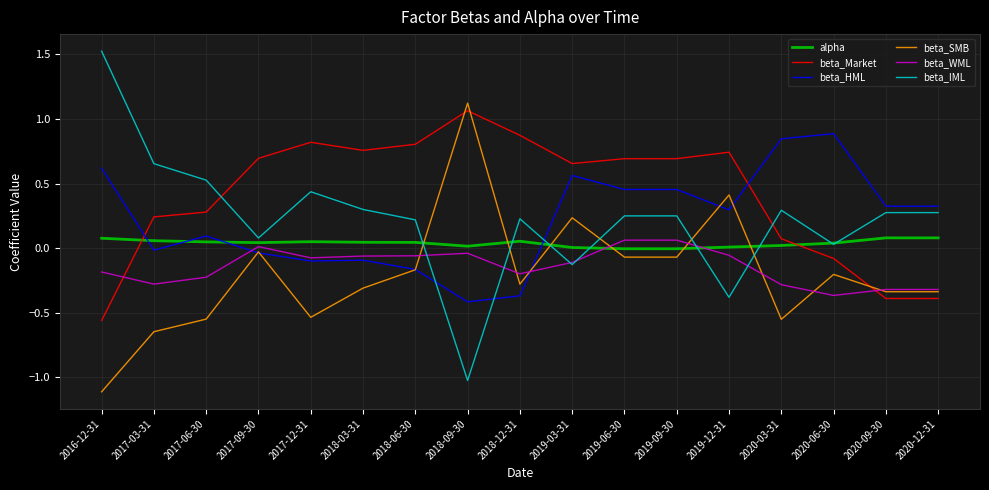

Count the number of data series in this chart.

6